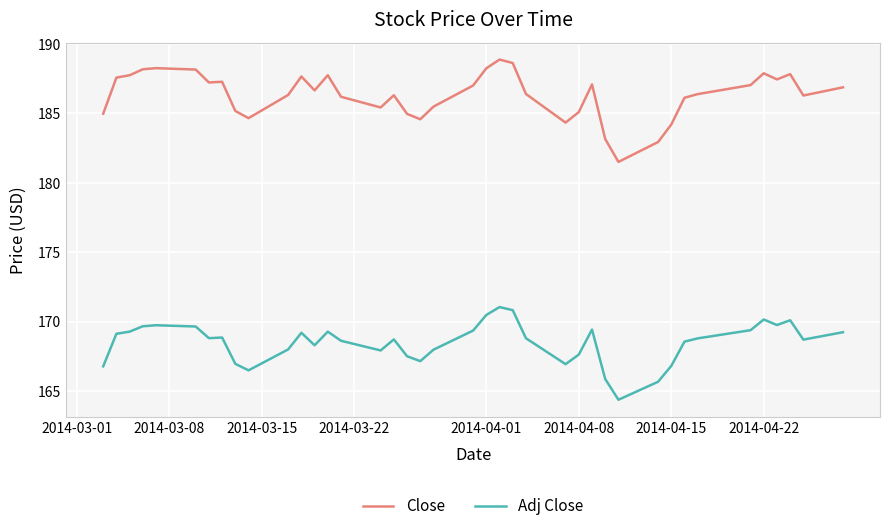

List the series in order of their overall mean, lowest first.

Adj Close, Close